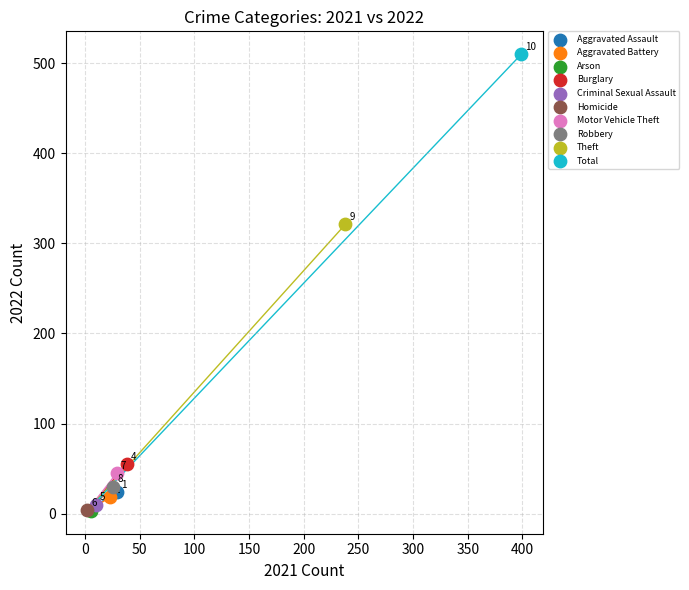

Which series reaches the maximum Y coordinate?

Total